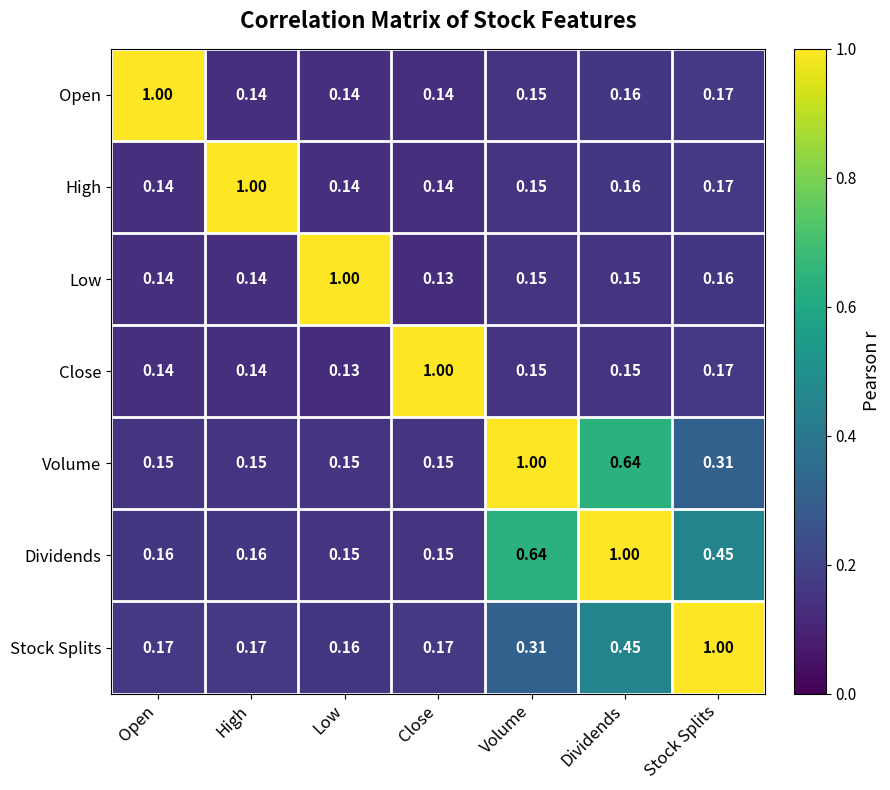

At which category is the sum across all series the highest?

Dividends